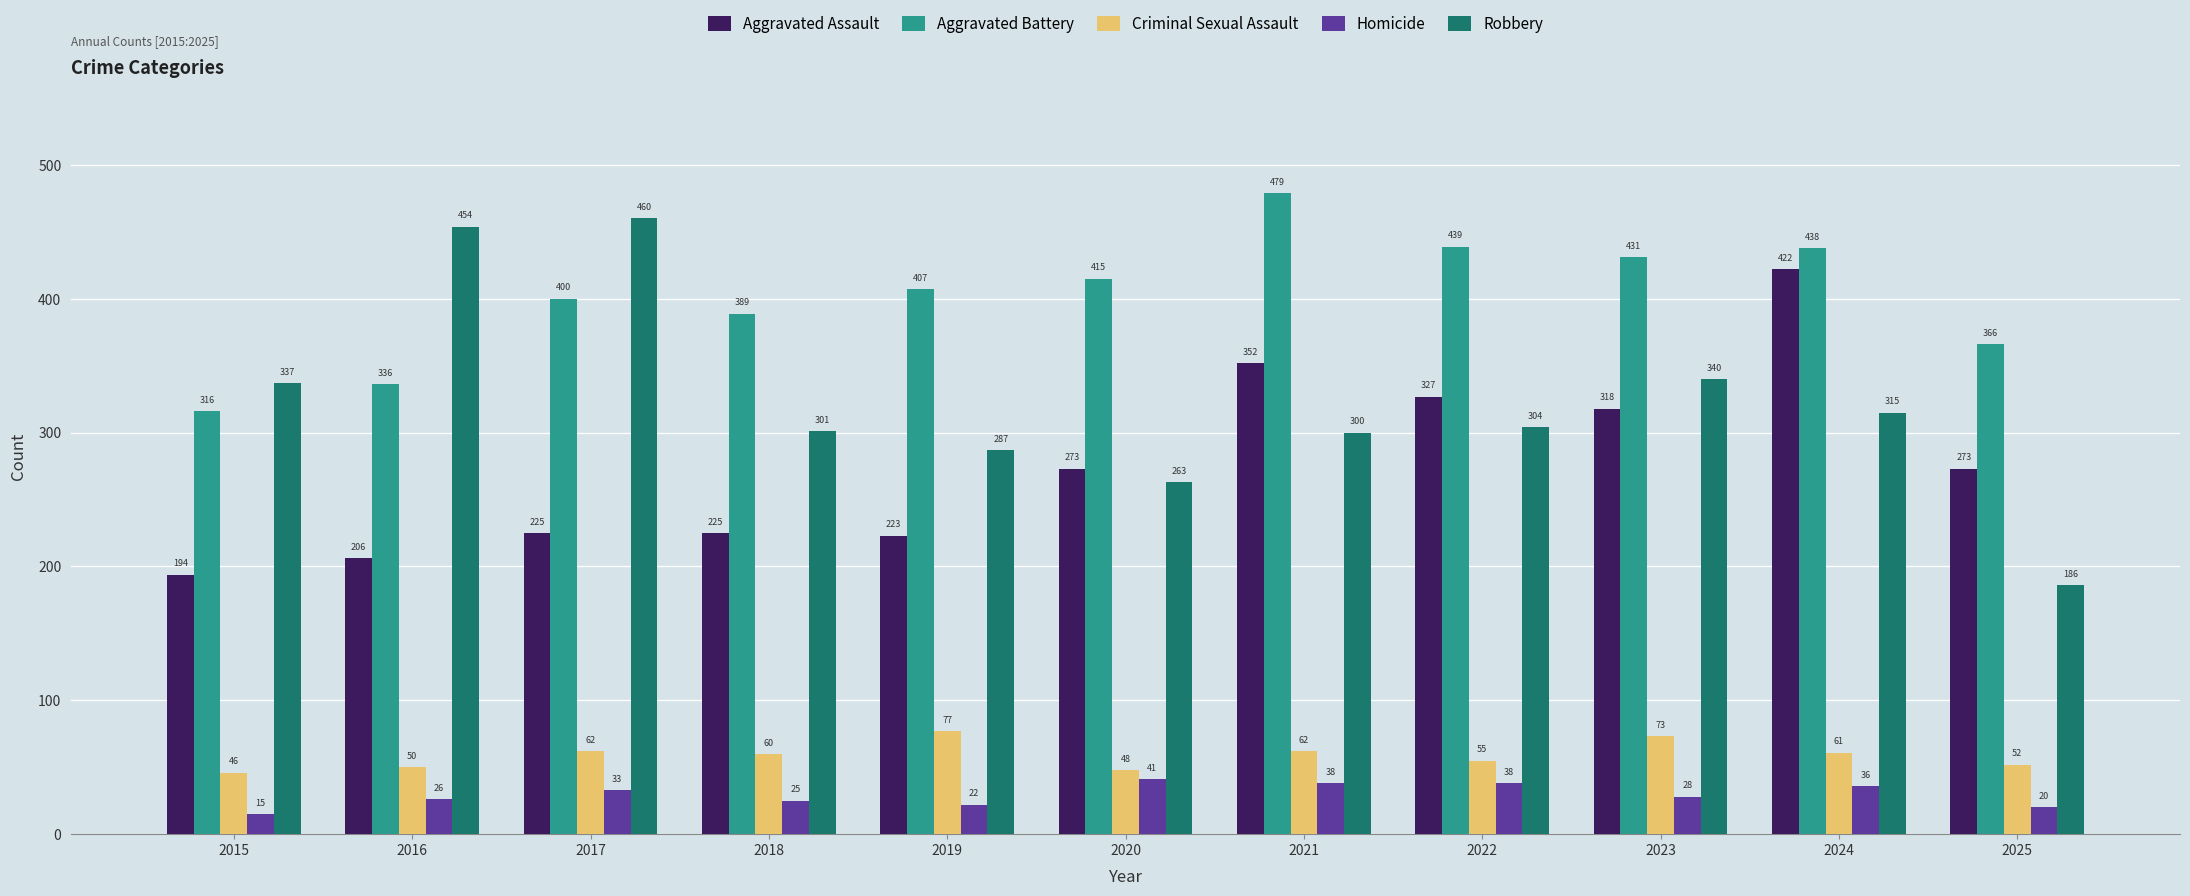

Count the number of categories in the chart.

11